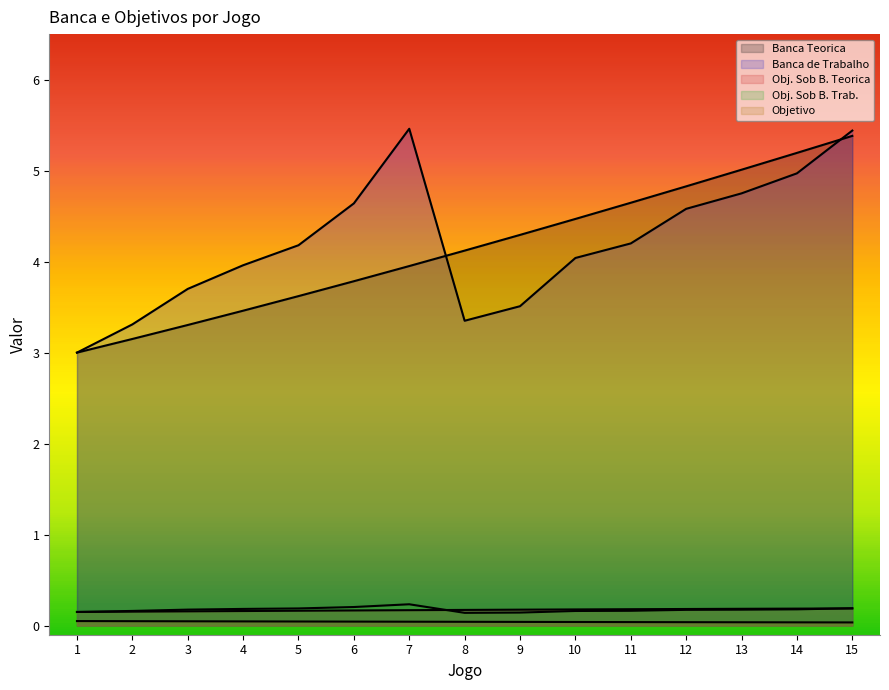

What are all the series names shown in the legend?

Banca Teorica, Banca de Trabalho, Obj. Sob B. Teorica, Obj. Sob B. Trab., Objetivo